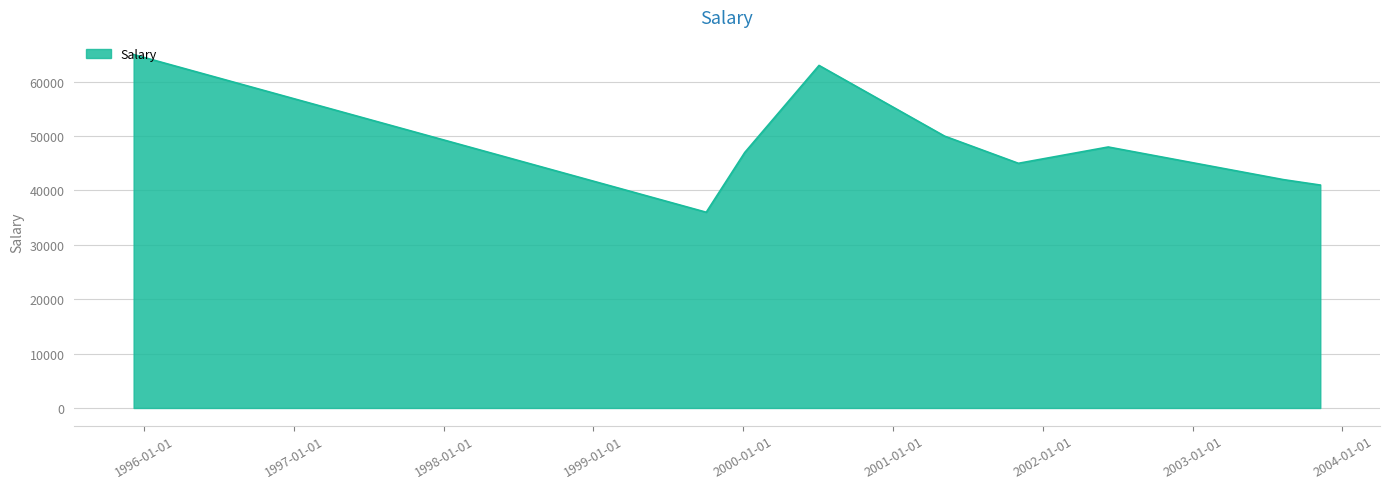

What is the smallest value displayed?

36000